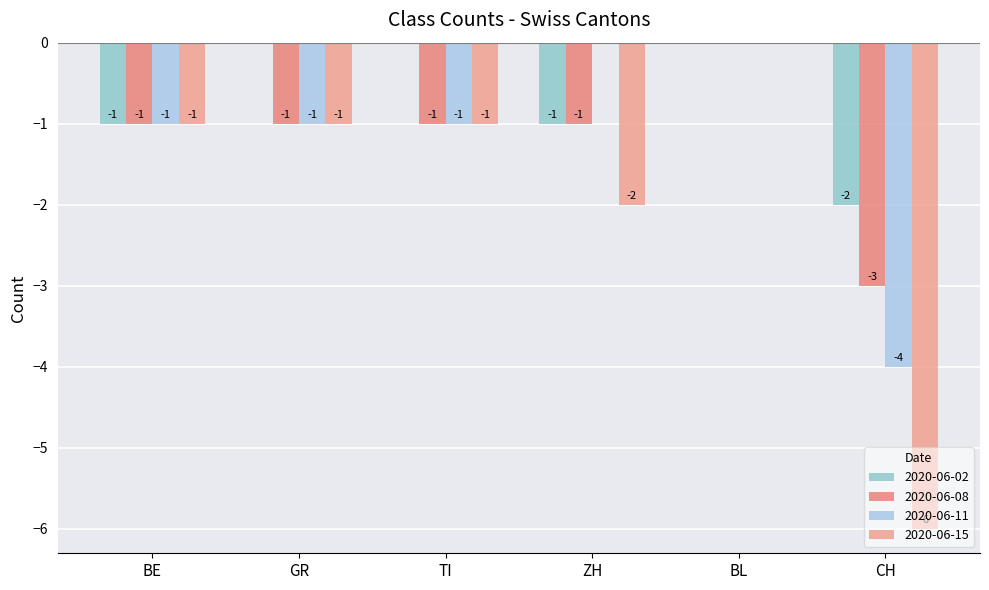

How many data points in 2020-06-08 are above -1?

1